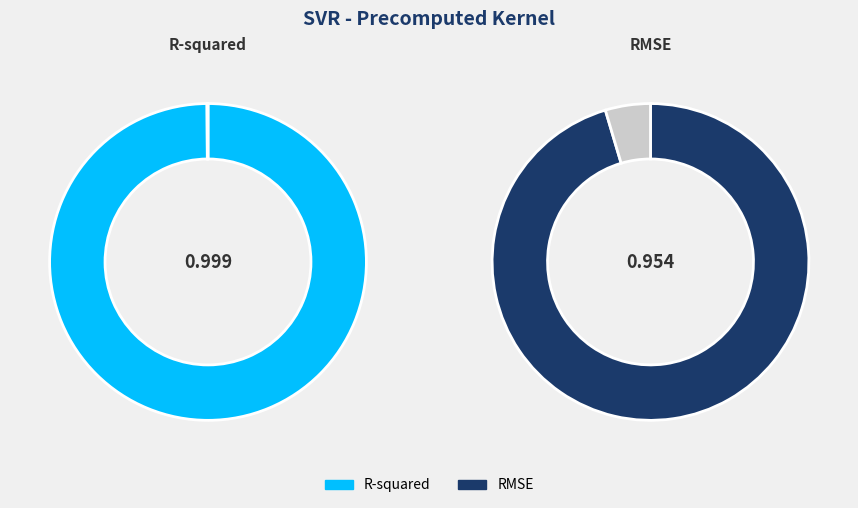

What portion of the pie excludes RMSE?

51.2%